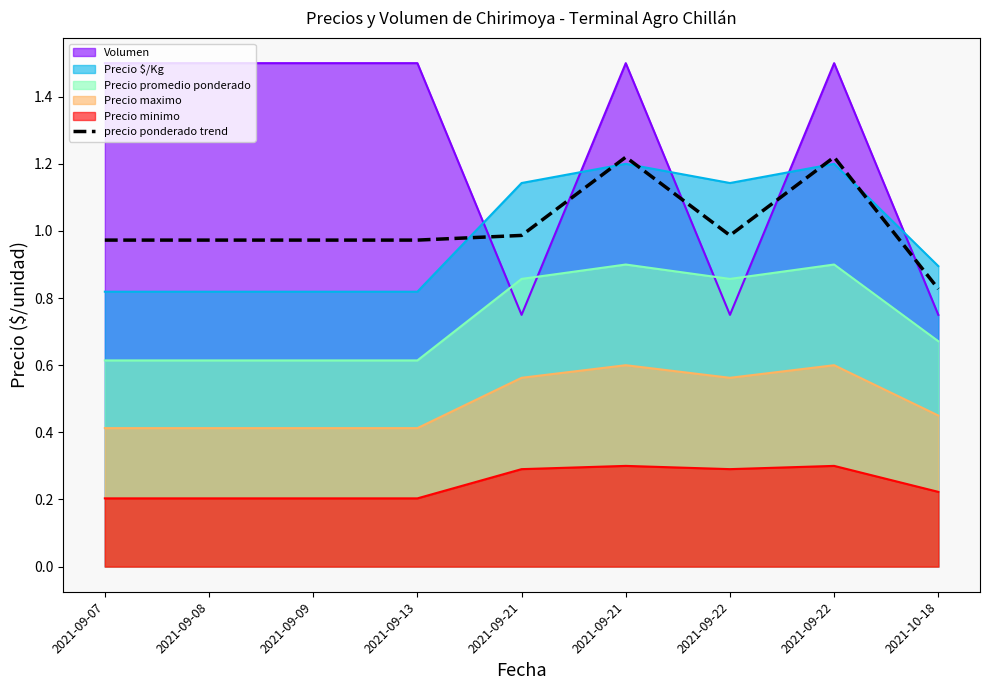

How many lines are shown in the chart?

6